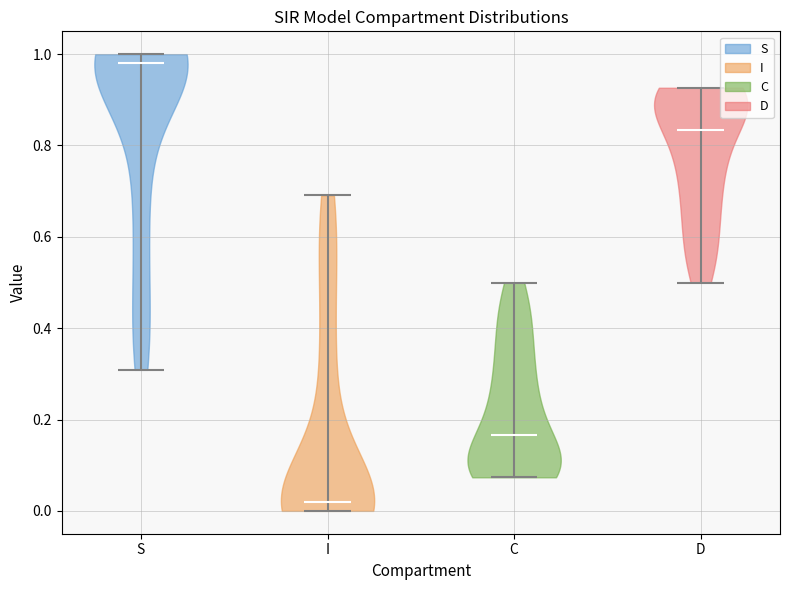

What is the lowest point the violin for D reaches on the y-axis? The values are not printed on the chart, so give them approximately, as read against the axis.

0.50